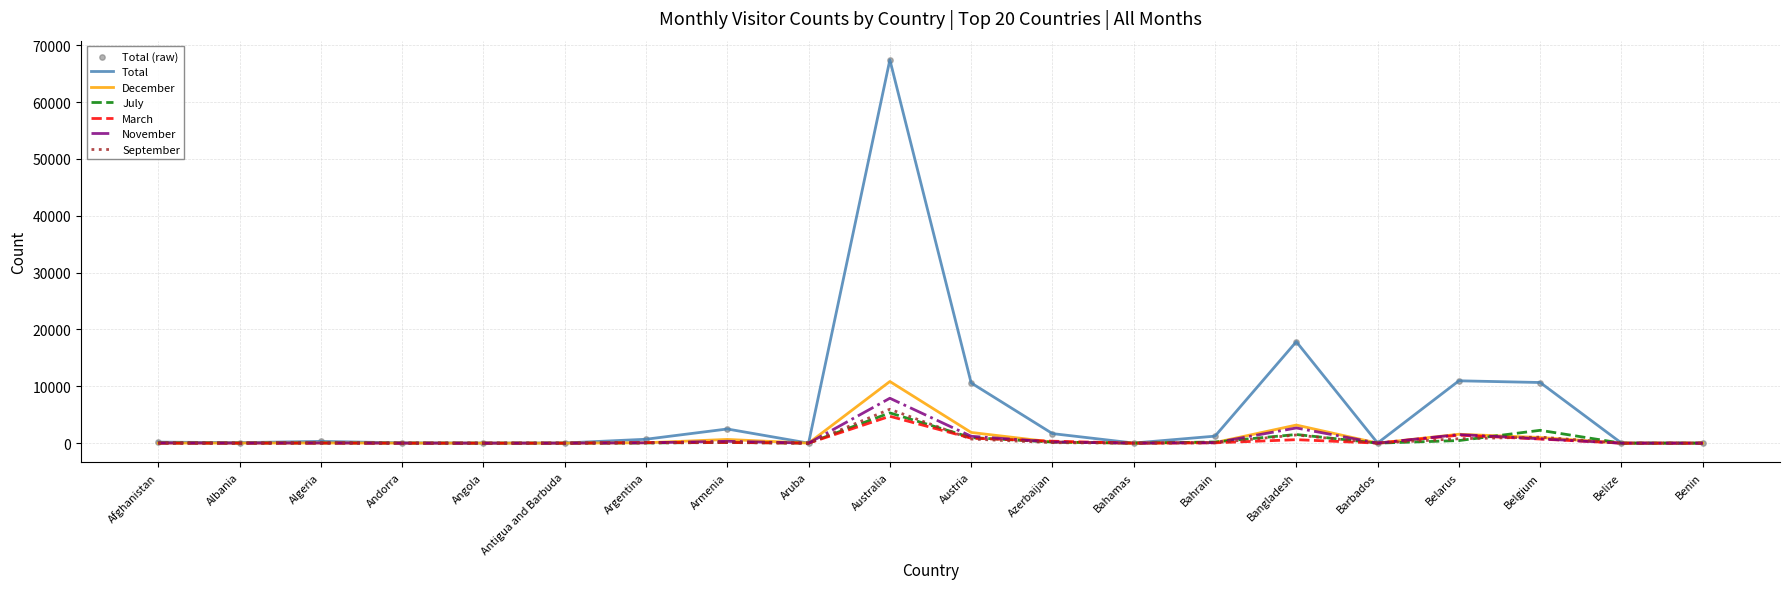

Which series has the widest spread of values?

Total